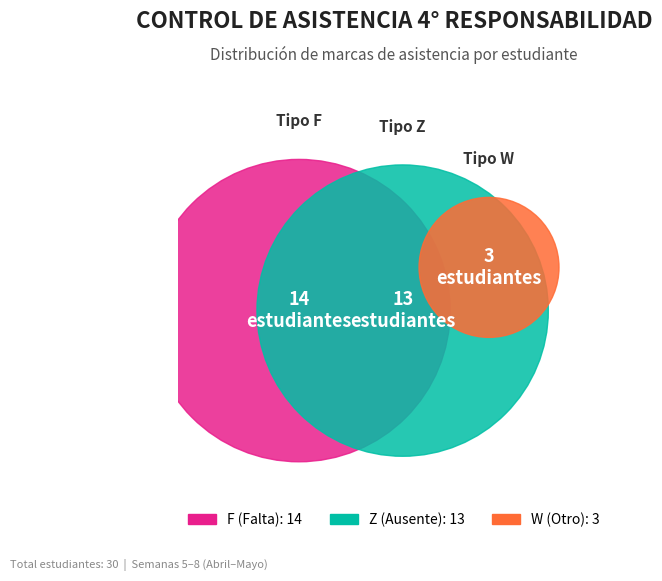

Which has a higher value, W or Z?

Z